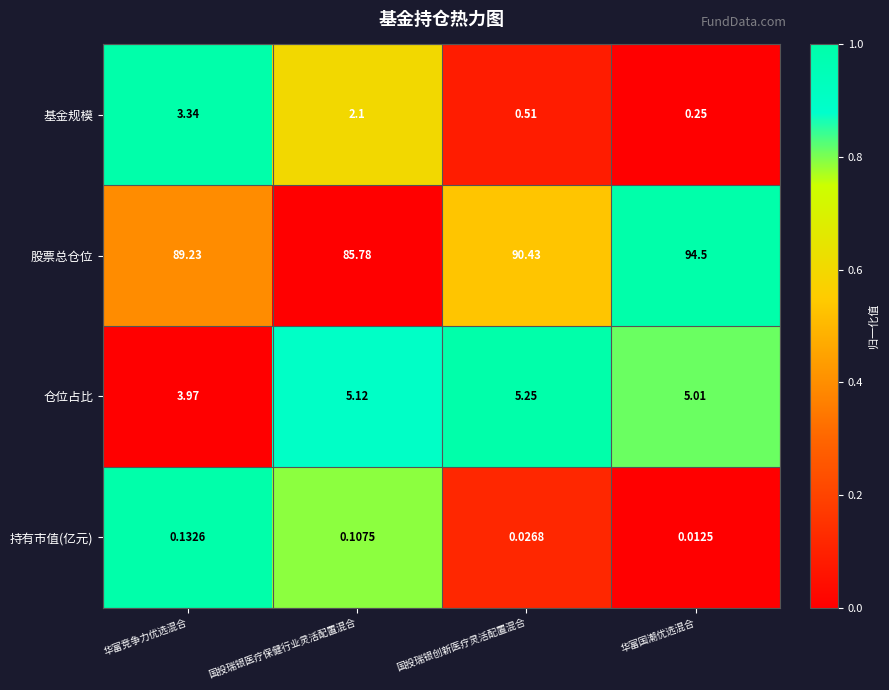

List the series in order of their peak value, highest first.

股票总仓位, 仓位占比, 基金规模, 持有市值(亿元)